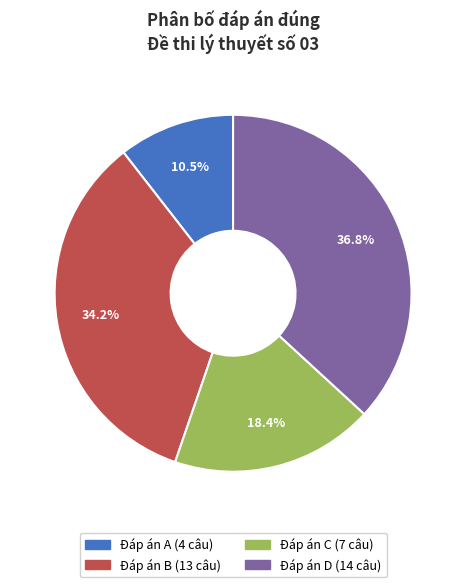

Does any single category account for the majority?

No